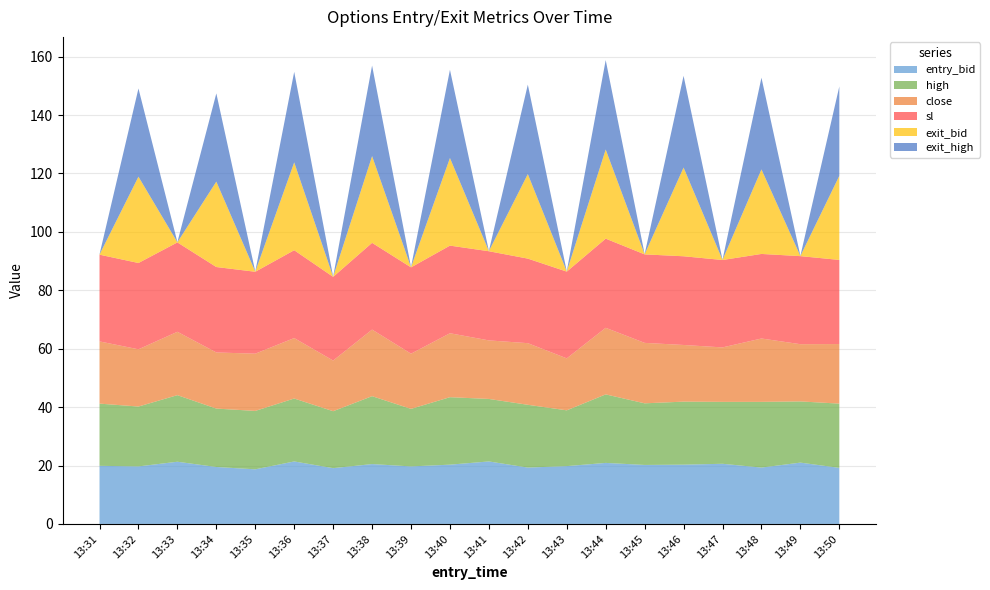

Reading left to right, what are all the values shown in this chart?

entry_bid: 19.9	19.7	21.3	19.5	18.7	21.4	19.1	20.5	19.7	20.3	21.4	19.3	19.8	20.9	20.2	20.3	20.6	19.3	21.0	19.2
high: 21.3	20.5	22.8	20.0	20.0	21.6	19.5	23.2	19.7	23.1	21.4	21.5	19.1	23.5	21.1	21.6	21.2	22.5	20.9	22.0
close: 21.3	19.6	21.7	19.2	19.6	20.7	17.4	22.8	18.9	21.9	20.1	21.1	17.8	22.8	20.7	19.4	18.6	21.7	19.6	20.4
sl: 29.7	29.6	30.6	29.2	28.1	30.1	28.6	29.7	29.6	30.0	30.5	28.9	29.7	30.5	30.3	30.4	29.9	28.9	30.1	28.8
exit_bid: 0.1	29.6	0.1	29.2	0.1	30.1	0.1	29.7	0.1	30.0	0.1	28.9	0.1	30.5	0.1	30.4	0.1	28.9	0.1	28.8
exit_high: 0.1	30.2	0.1	30.2	0.1	31.0	0.1	31.0	0.1	30.2	0.1	30.6	0.1	30.6	0.1	31.4	0.1	31.4	0.1	30.6